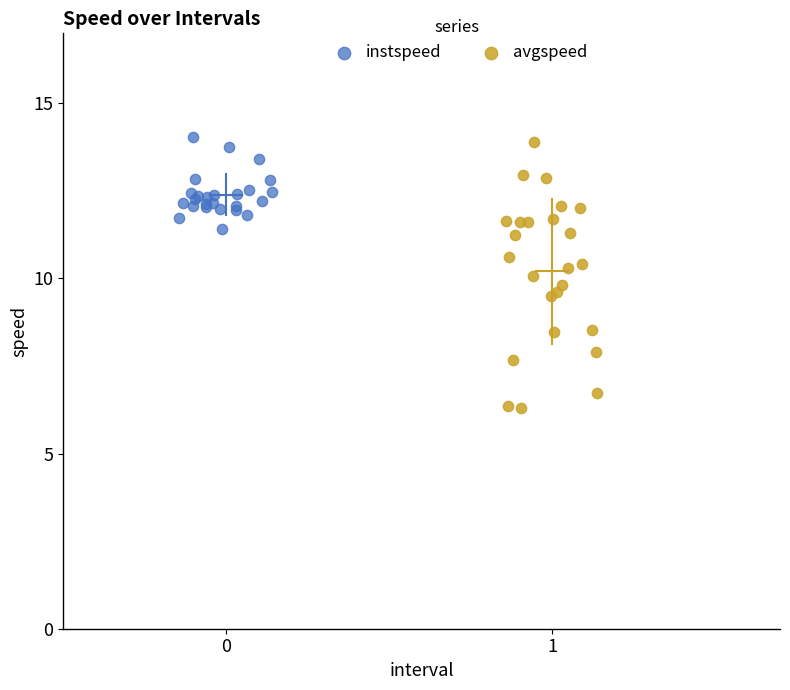

Which series contains the lowest Y value?

avgspeed